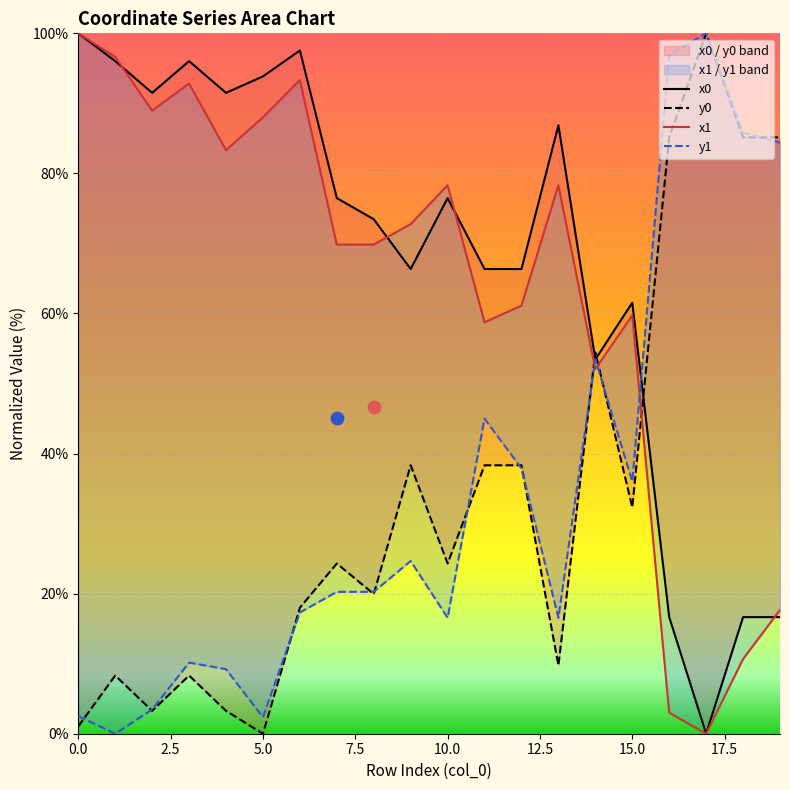

Which series has the largest total across all categories?

x0